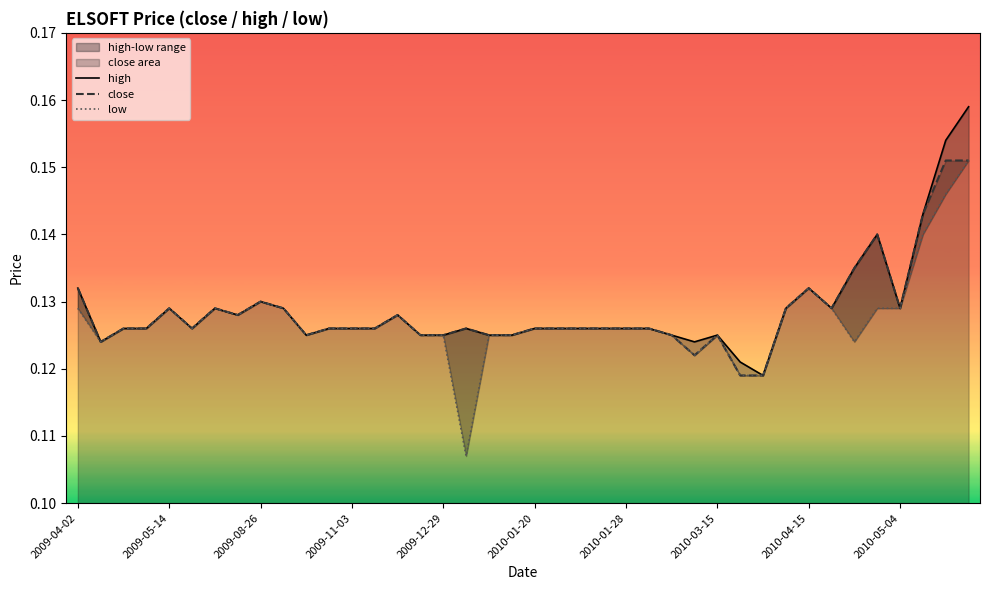

Does the chart have visible grid lines?

No